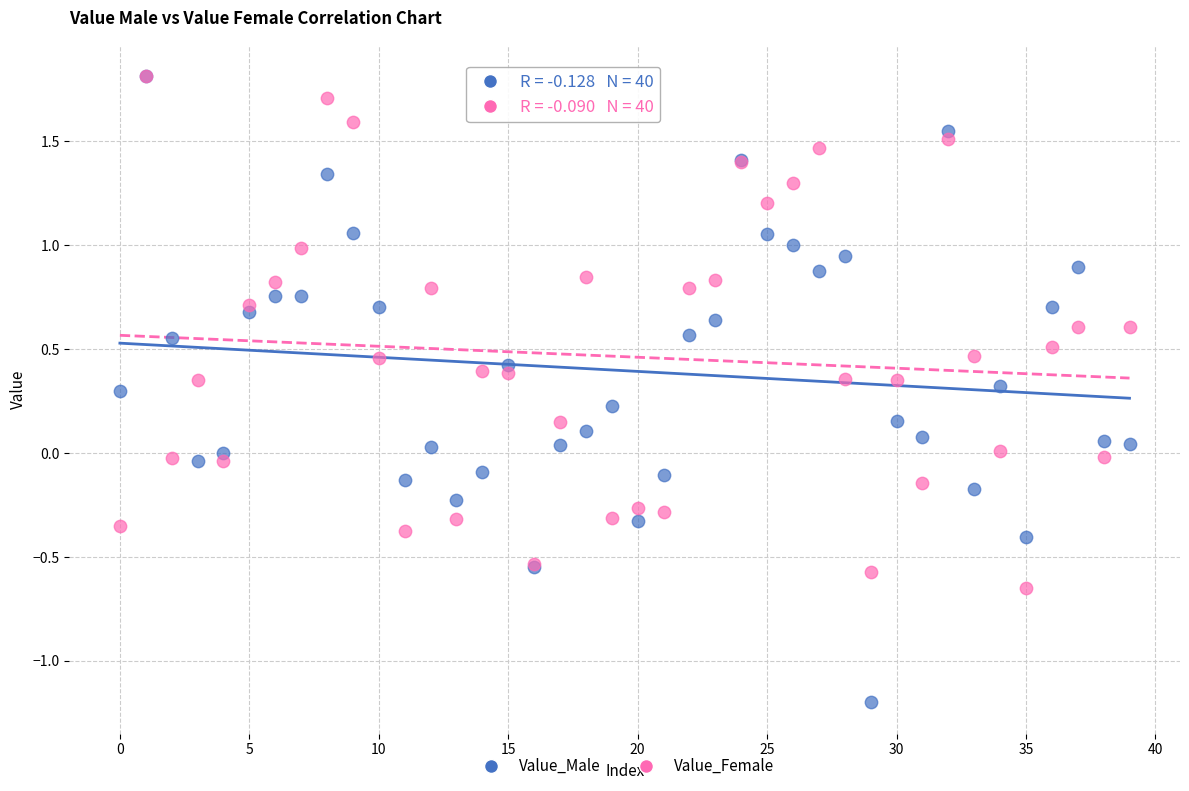

Which series reaches the minimum Y coordinate?

Value_Male